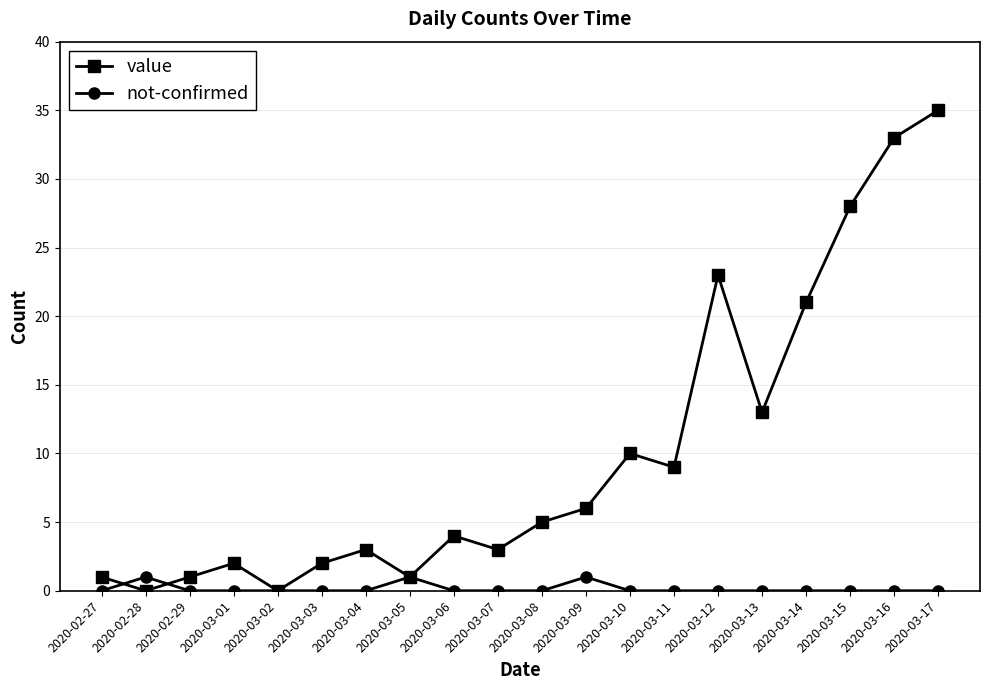

Which series has the largest range (max minus min)?

value